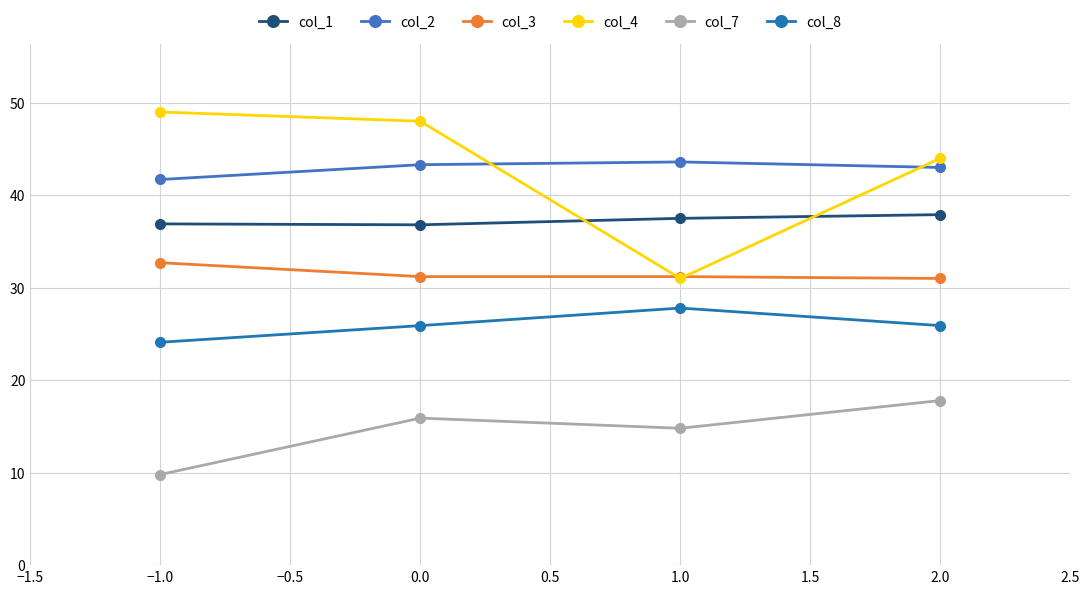

What is the difference between the highest and lowest values at 2.0?

26.2